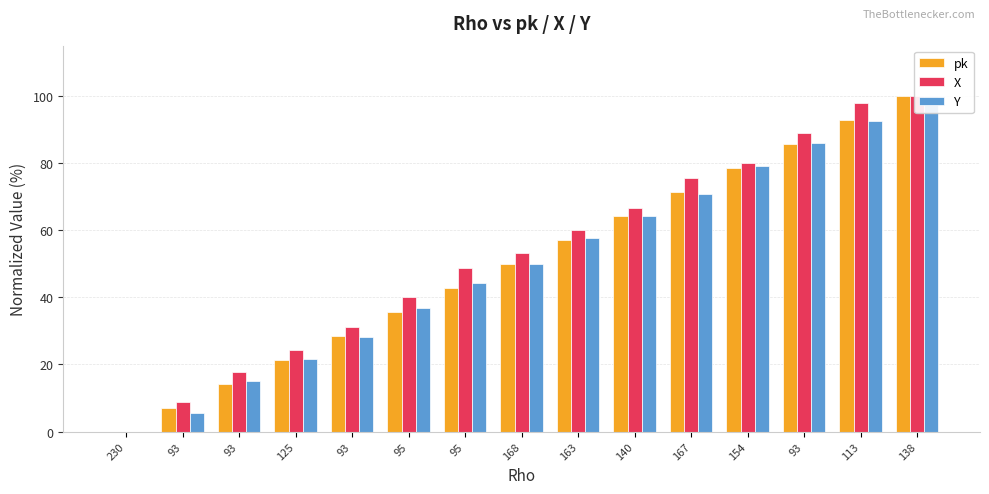

Which series changed the most between 93 and 163?

Y